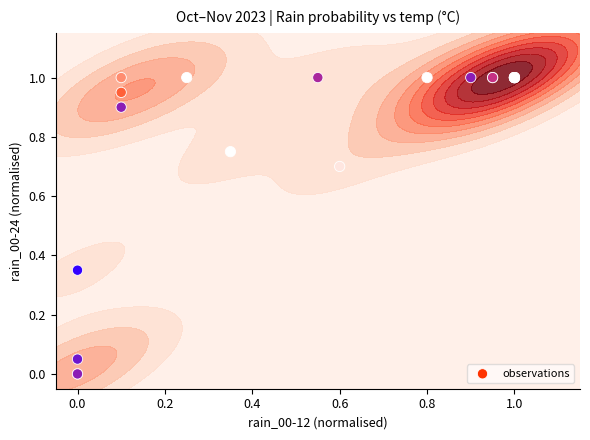

How many distinct data groups are displayed?

1